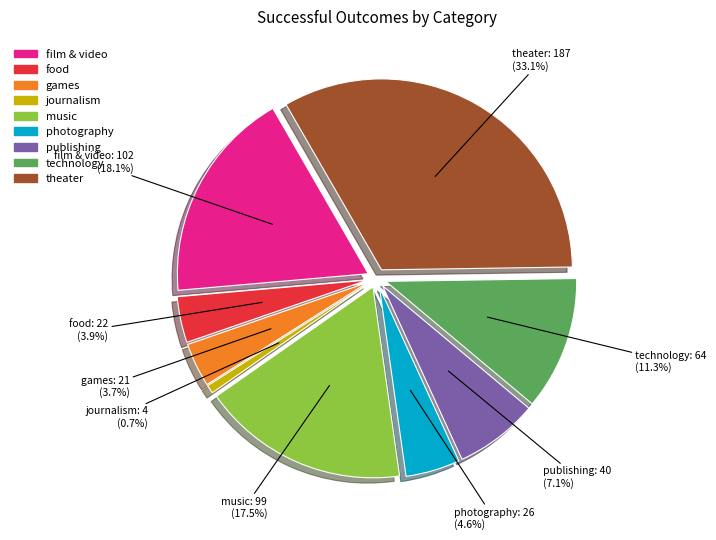

How many segments does this pie chart have?

9